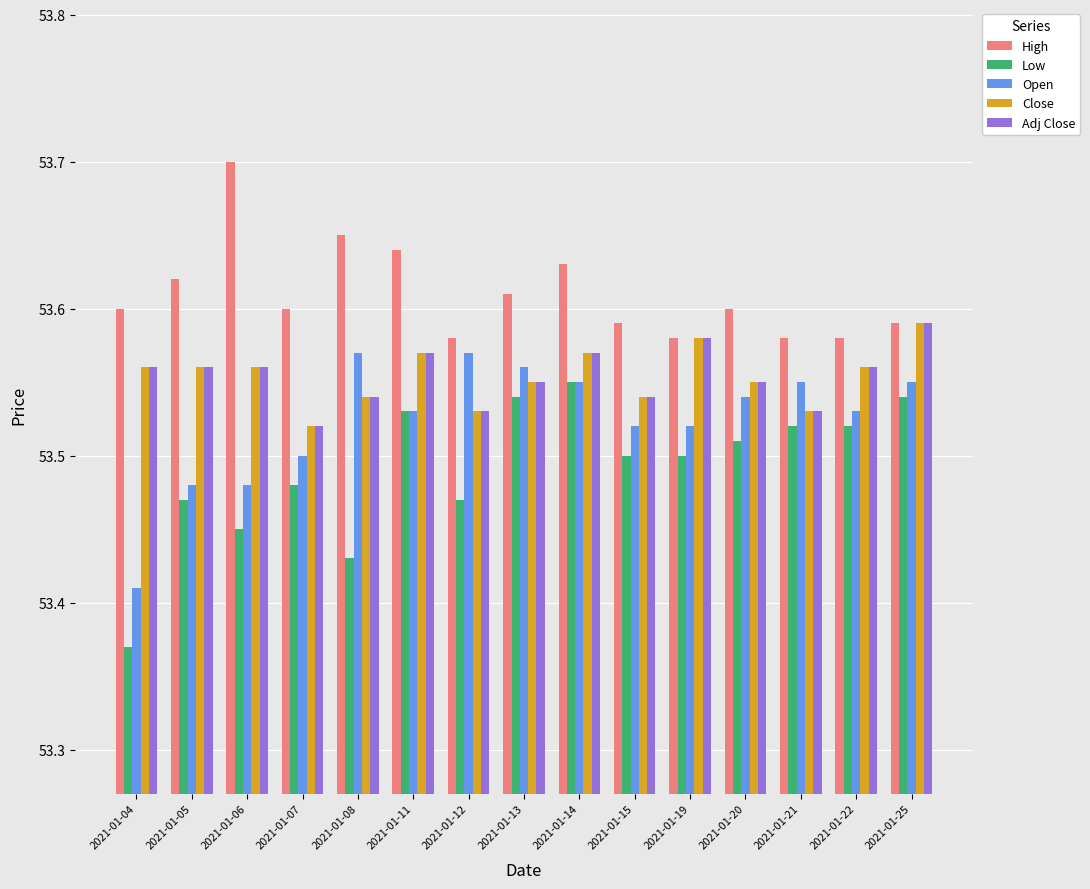

Where is Open nearest to the value 53?

2021-01-04